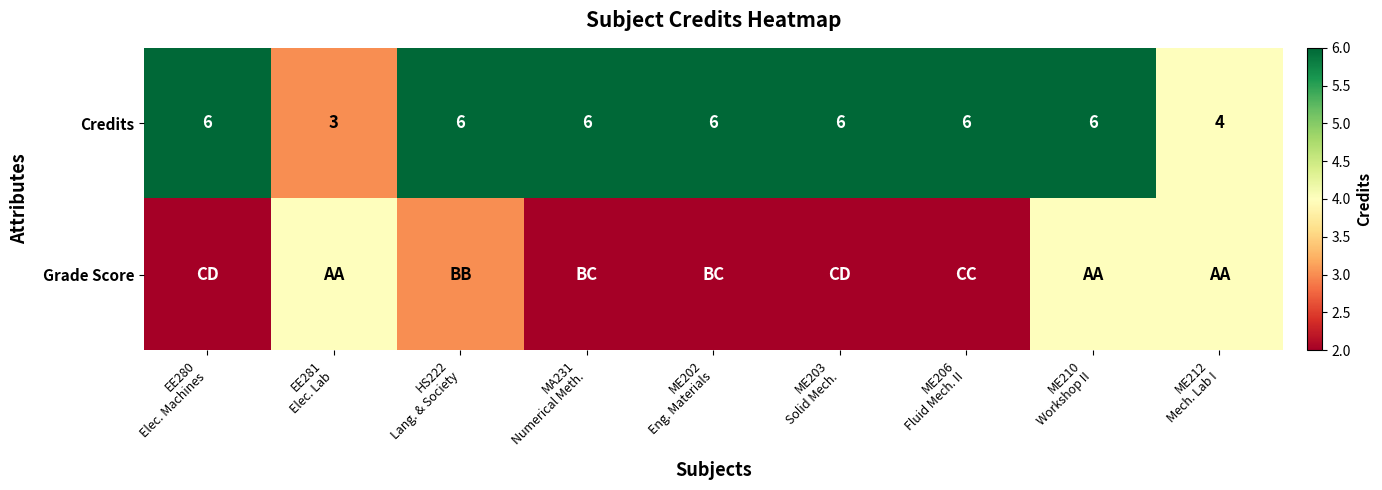

Count the Credits values in the range 6 to 7.

7